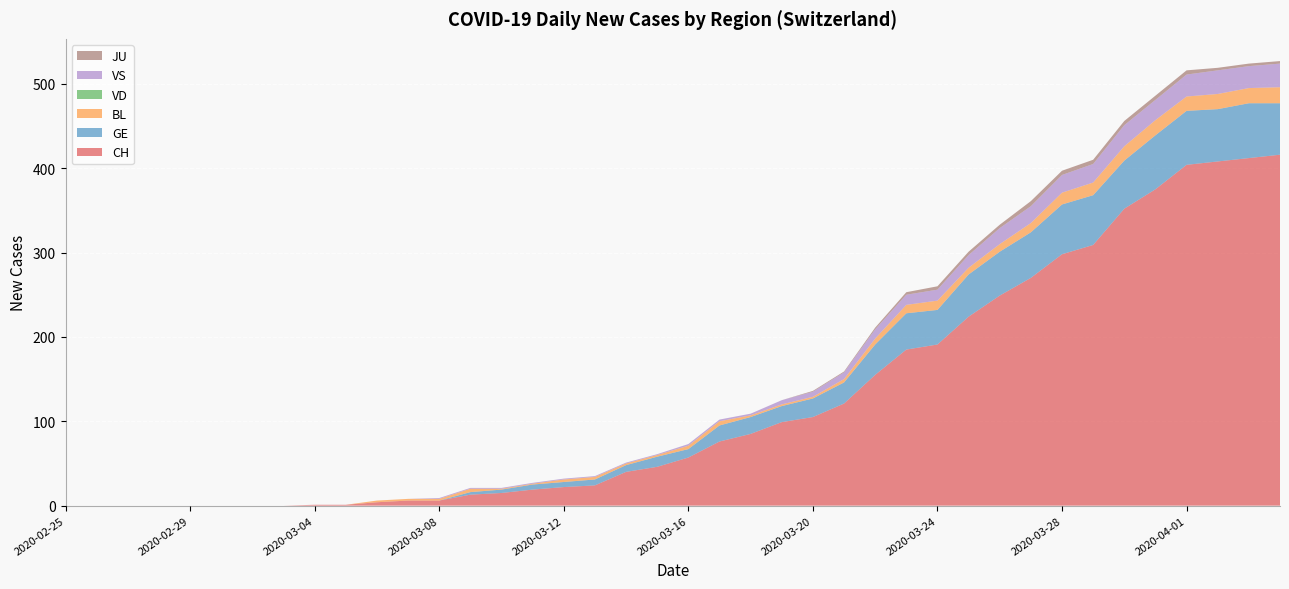

Reading right to left, what are all the values shown in this chart?

CH: 416	412	408	404	375	352	309	298	270	249	224	191	185	155	121	105	99	85	76	57	46	40	24	22	19	15	13	6	6	4	1	1	0	0	0	0	0	0	0	0
GE: 61	65	62	64	64	57	59	59	54	52	50	41	43	36	25	22	19	20	19	10	12	8	7	6	6	4	3	0	0	0	0	0	0	0	0	0	0	0	0	0
BL: 19	18	18	17	18	17	15	14	11	9	8	11	10	7	4	2	2	2	5	4	2	2	3	3	1	1	4	2	2	2	0	0	0	0	0	0	0	0	0	0
VD: 0	0	0	0	0	0	0	0	0	0	0	0	0	0	0	0	0	0	0	0	0	0	0	0	0	0	0	0	0	0	0	0	0	0	0	0	0	0	0	0
VS: 28	26	28	26	24	25	22	21	20	19	15	13	12	11	8	6	5	2	2	2	1	1	1	1	1	1	1	1	0	0	0	0	0	0	0	0	0	0	0	0
JU: 3	3	3	5	5	5	5	5	6	4	4	4	3	2	1	1	0	0	0	0	0	0	0	0	0	0	0	0	0	0	0	0	0	0	0	0	0	0	0	0